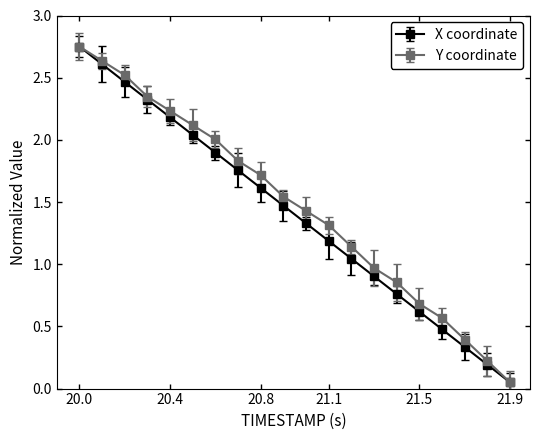

True or false: Y coordinate has more than 1 points higher than both neighbors.

False